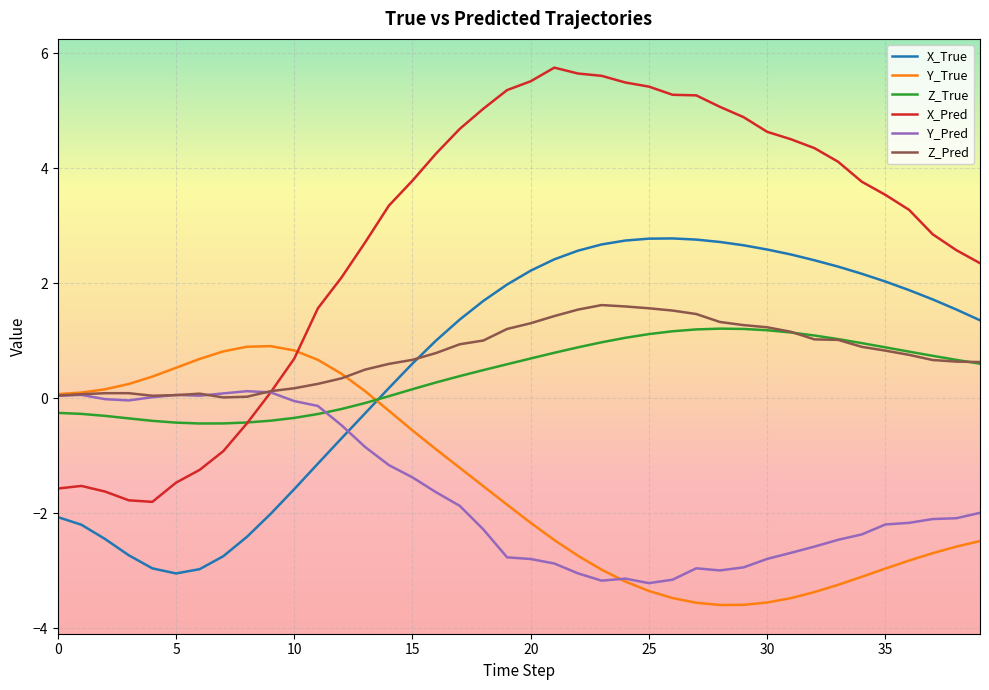

What is the maximum value for X_Pred?

5.7